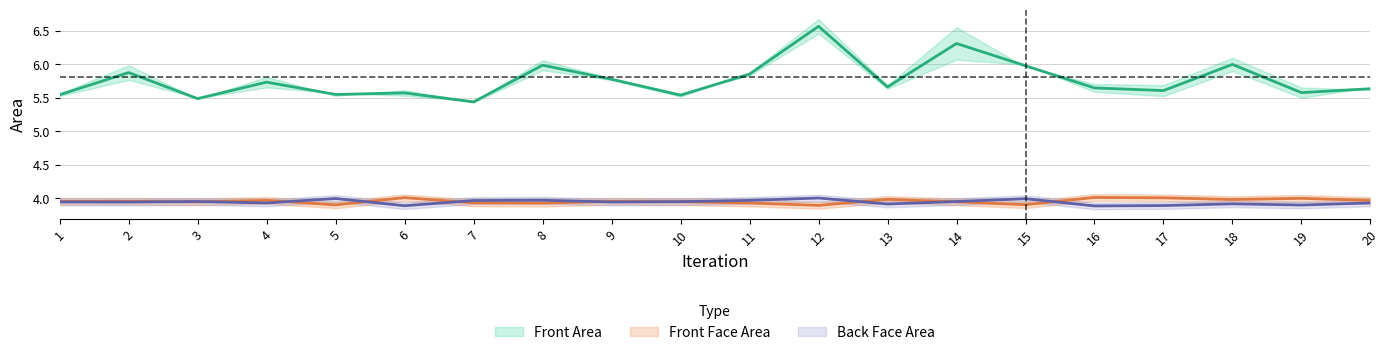

Between 14 and 1, which is larger?

14